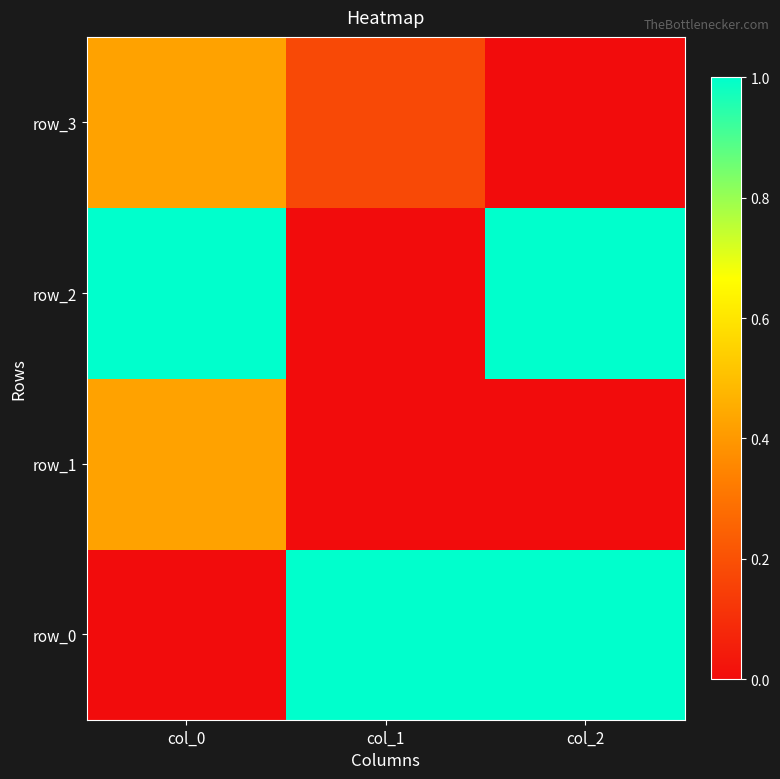

Count the number of data series in this chart.

4